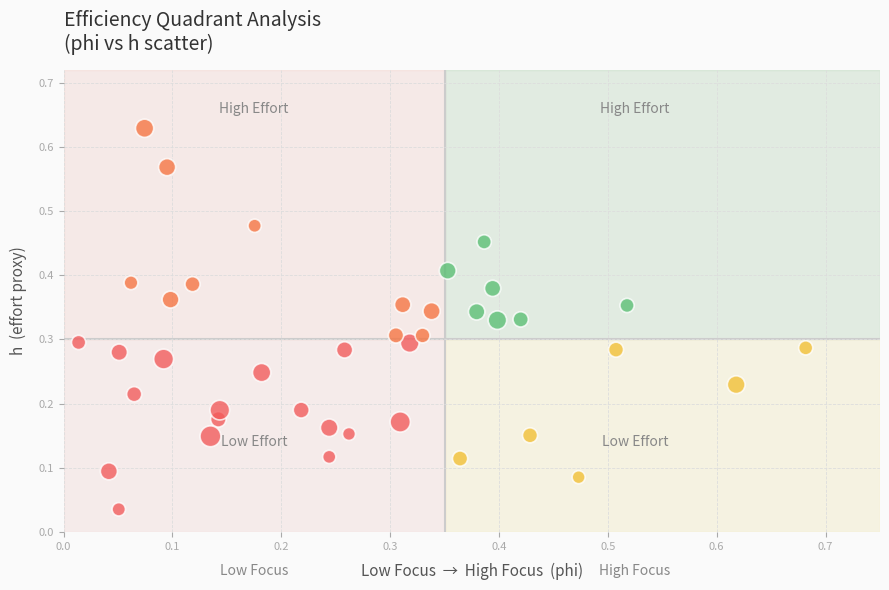

What is the range of X values (max minus min)?

0.7